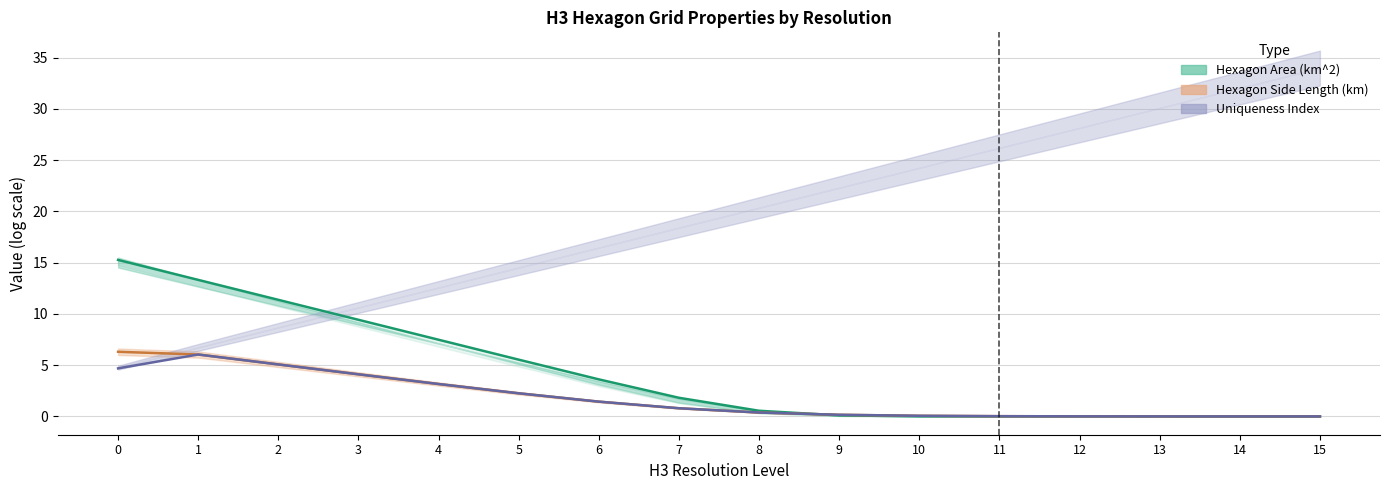

At how many categories does at least one series exceed 11?

3